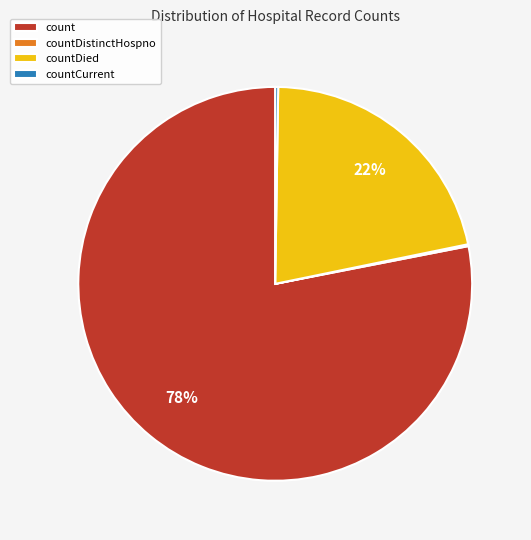

Does count account for over 50% of the chart?

Yes